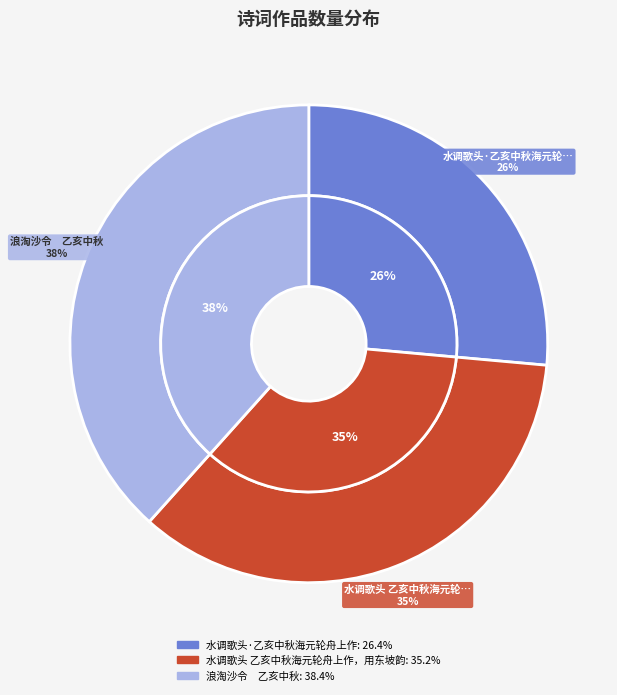

To the nearest percent, what is the difference between the largest and smallest slice percentages?

12%